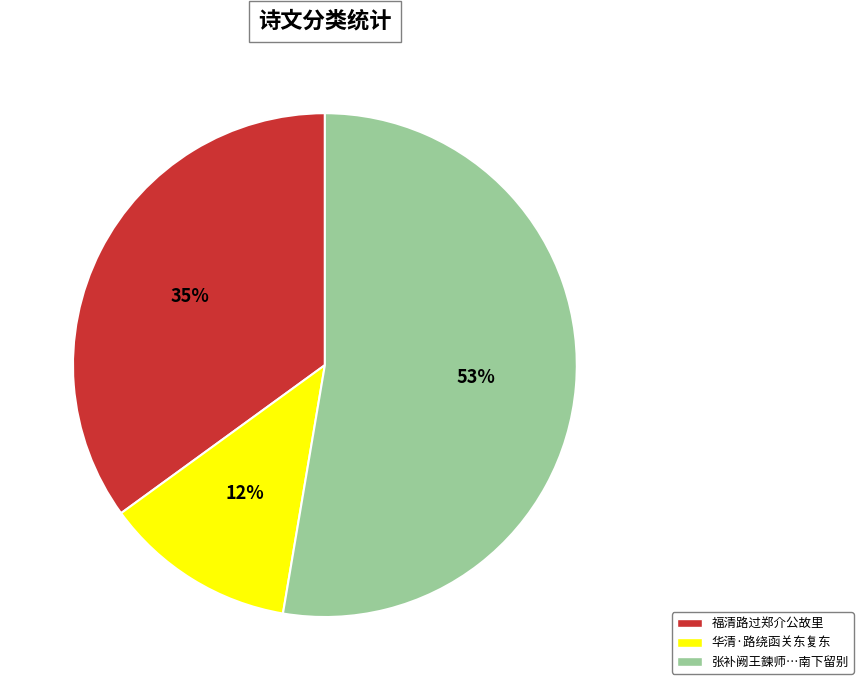

What percentage is the 张补阙王鍊师…南下留别 slice, to the nearest percent?

53%